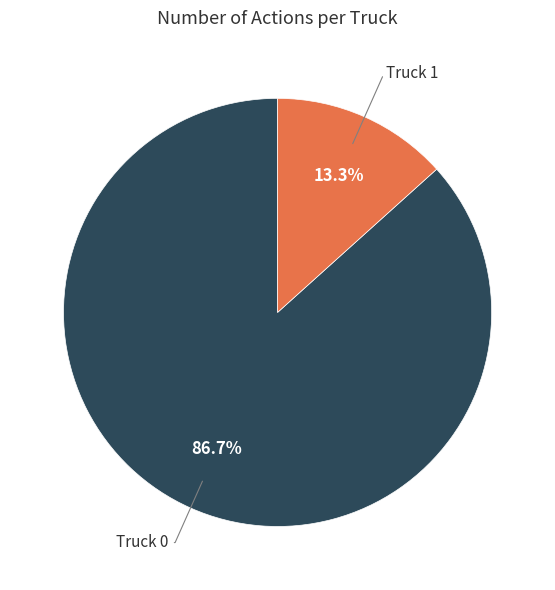

Which has a higher value, Truck 1 or Truck 0?

Truck 0